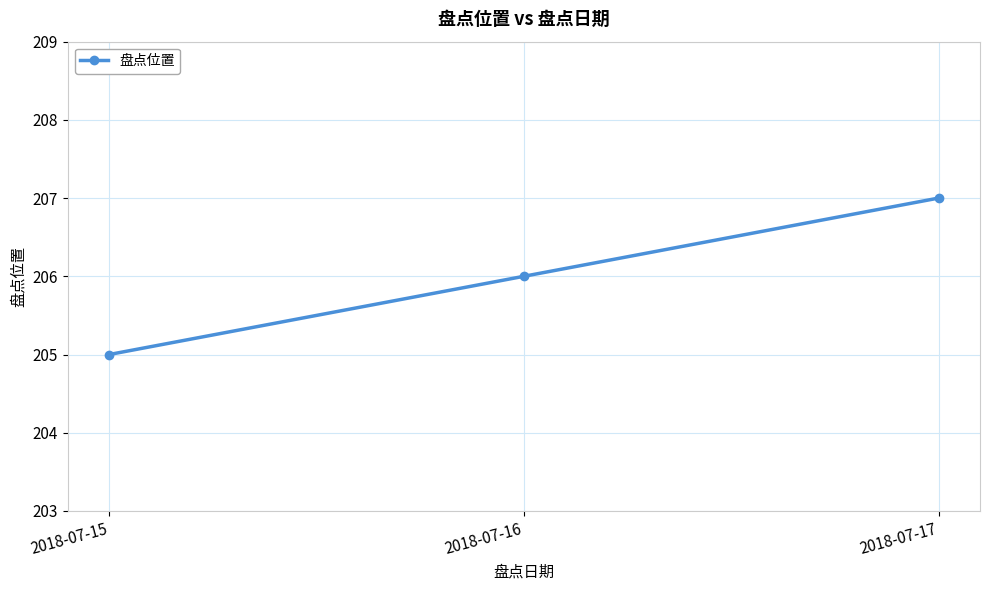

Does the chart display data point markers on the line(s)?

Yes